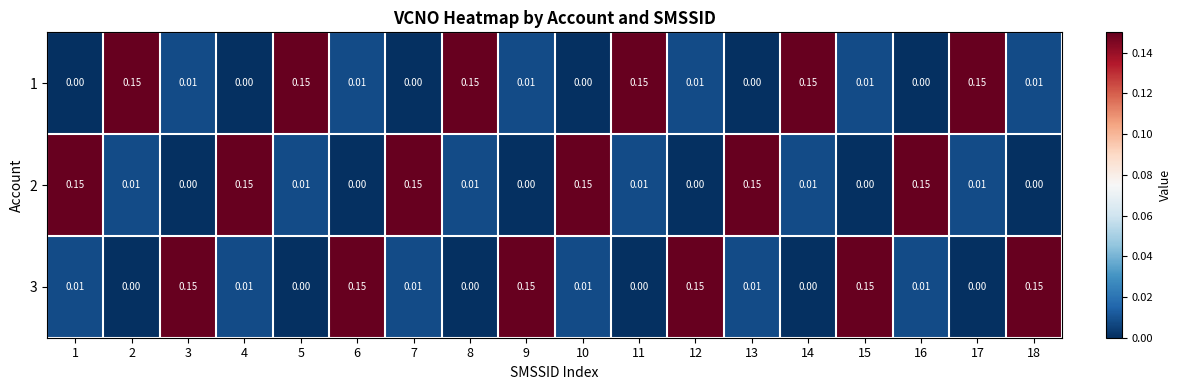

What is the total value across all series at 5?

0.2